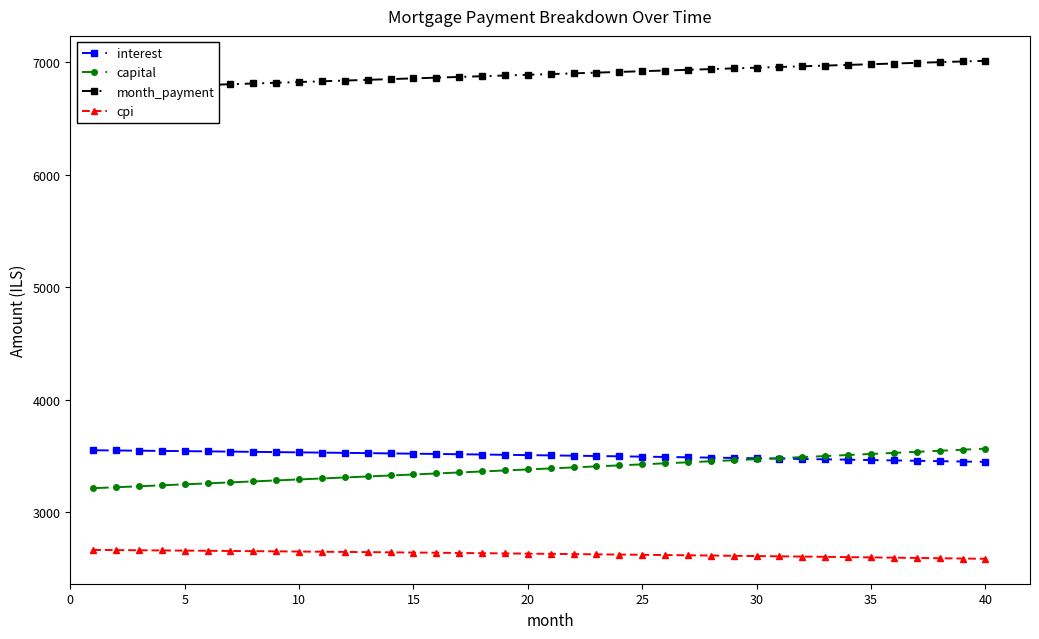

Does the chart display data point markers on the line(s)?

Yes